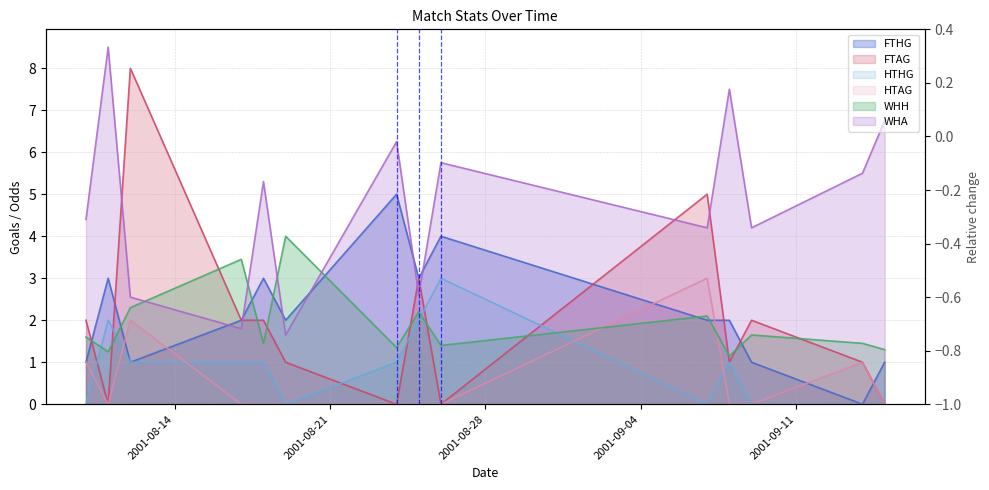

How many distinct data groups are displayed?

6